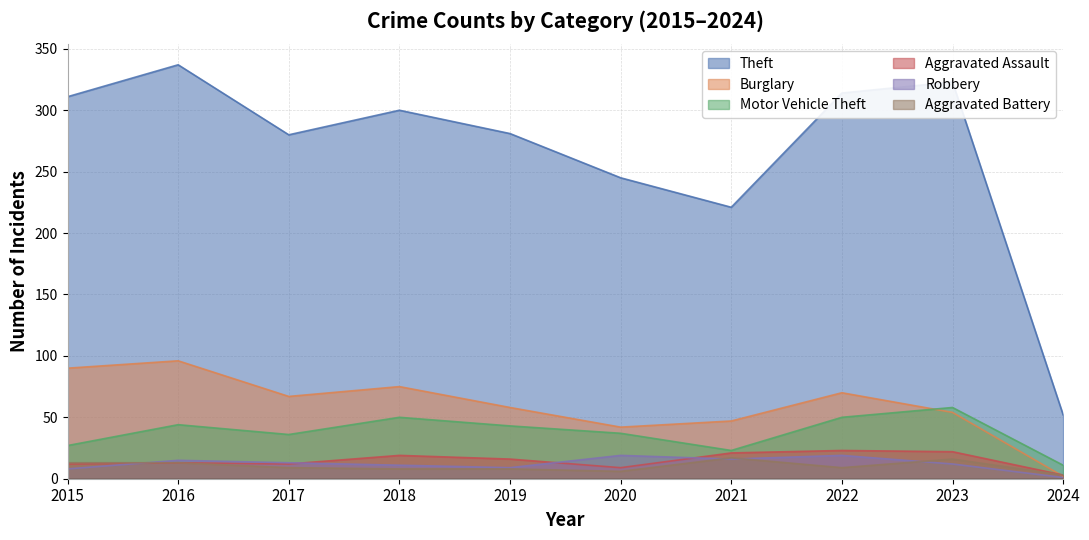

In Theft, how many points are lower than both neighbors (excluding endpoints)?

2